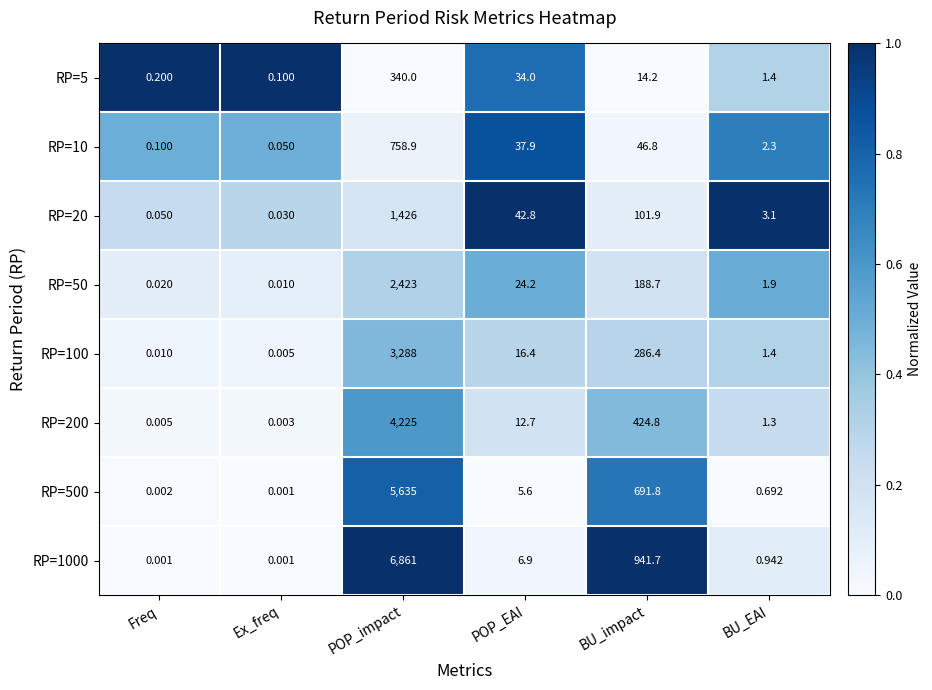

Which category has the highest value in the RP=200 series?

POP_impact